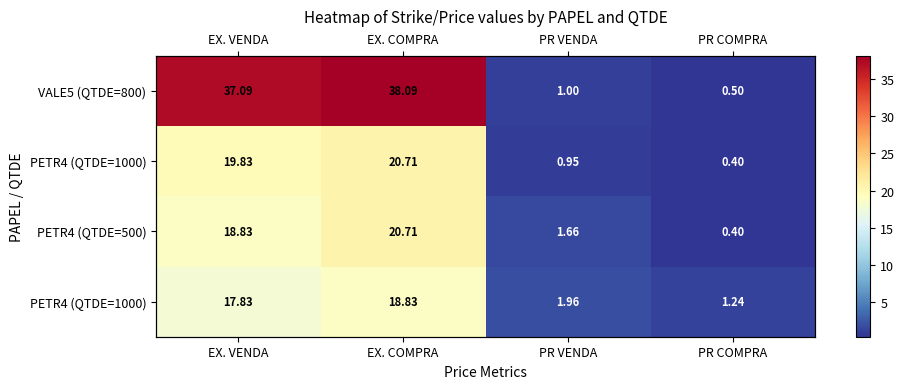

Which label corresponds to the smallest value in the chart?

PR COMPRA